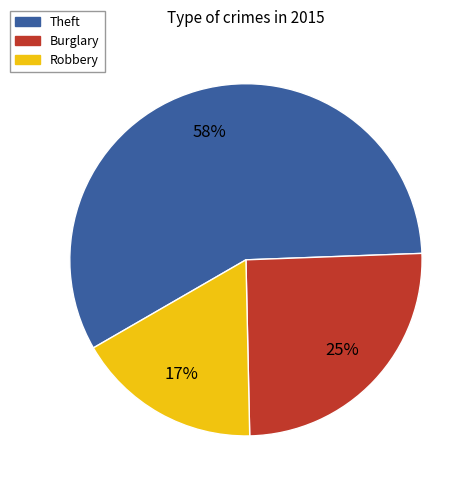

Approximately how many times larger is the value at Theft compared to Robbery?

3.4